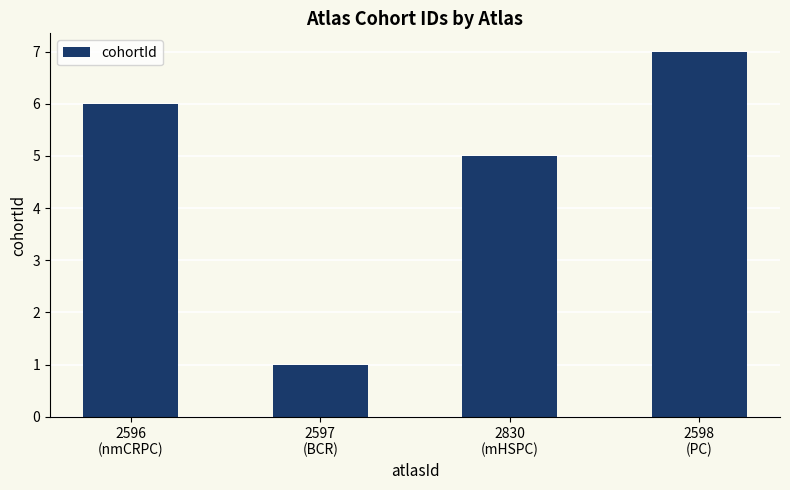

Reading left to right, what are all the values shown in this chart?

6	1	5	7